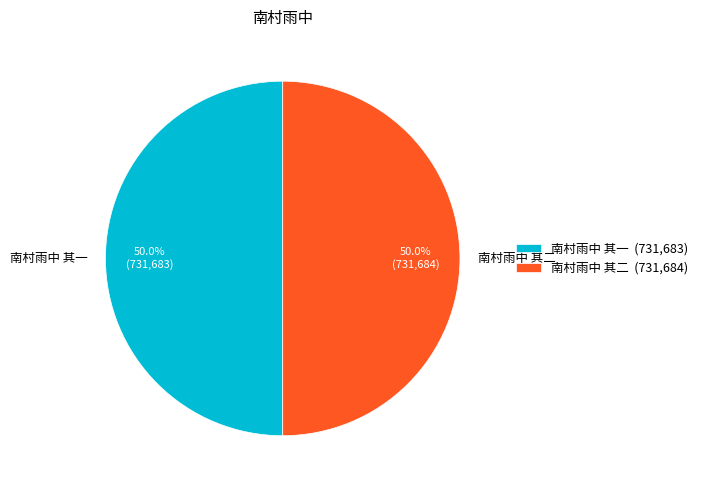

How many slices are in this pie chart?

2